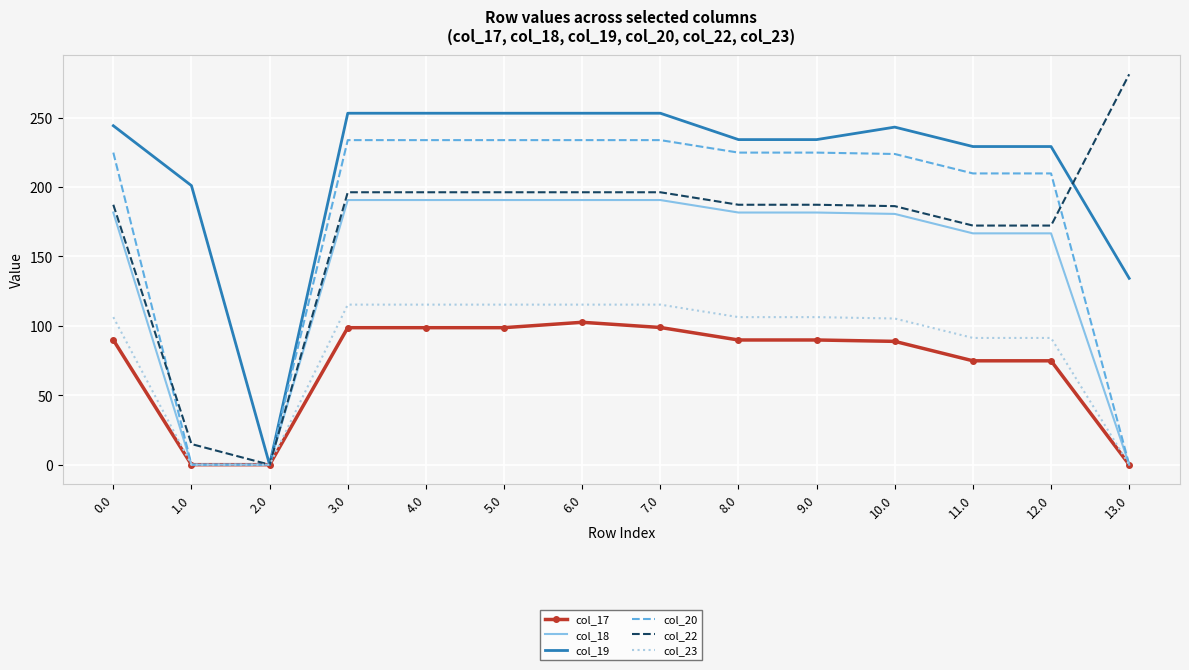

Rank the series by their maximum value, from highest to lowest.

col_22, col_19, col_20, col_18, col_23, col_17